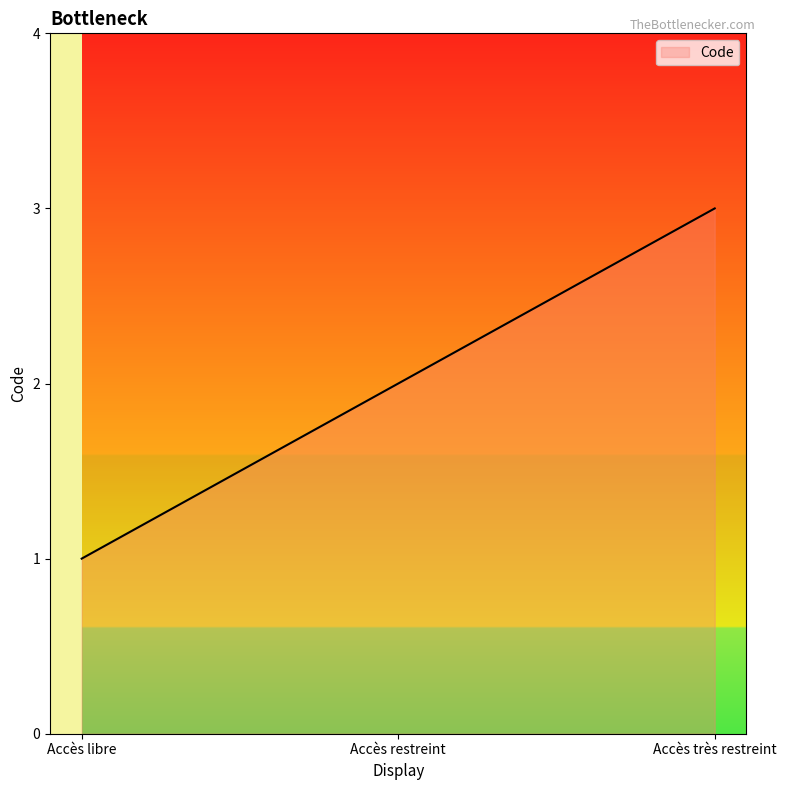

What is the label of the 2nd point from the left?

Accès restreint